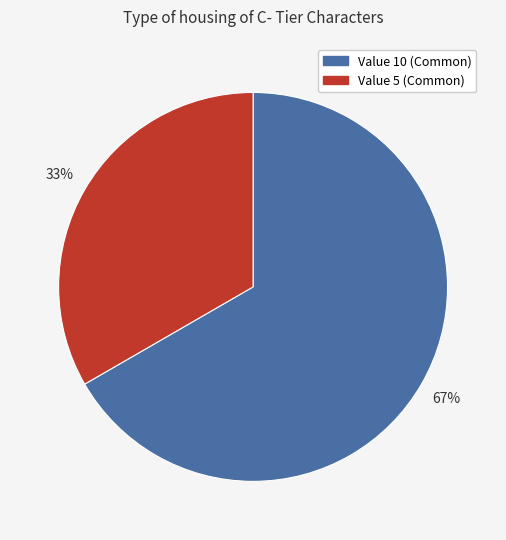

To the nearest percent, what is the average slice percentage?

50%